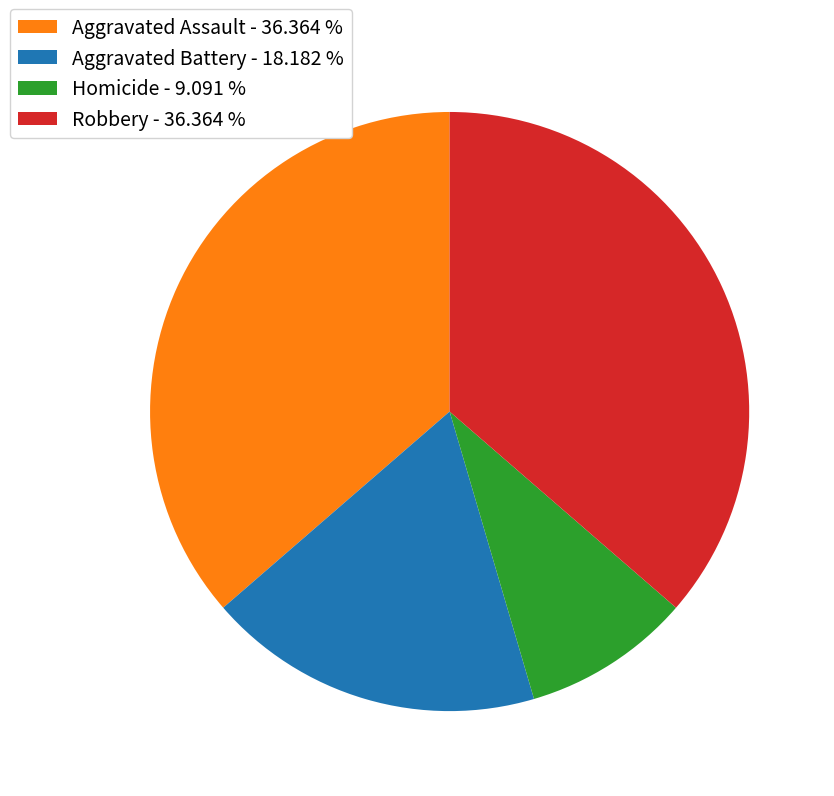

Is the sum of Robbery - 36.364 % and Homicide - 9.091 % greater than half?

No